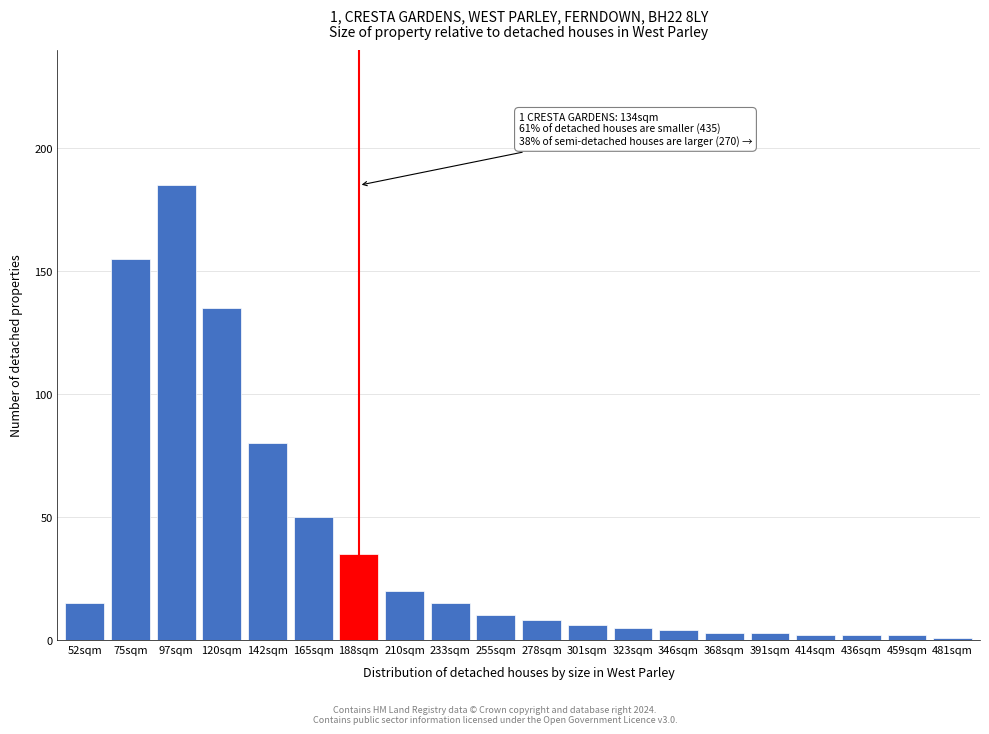

Reading left to right, list all the values displayed in this chart.

15	155	185	135	80	50	35	20	15	10	8	6	5	4	3	3	2	2	2	1